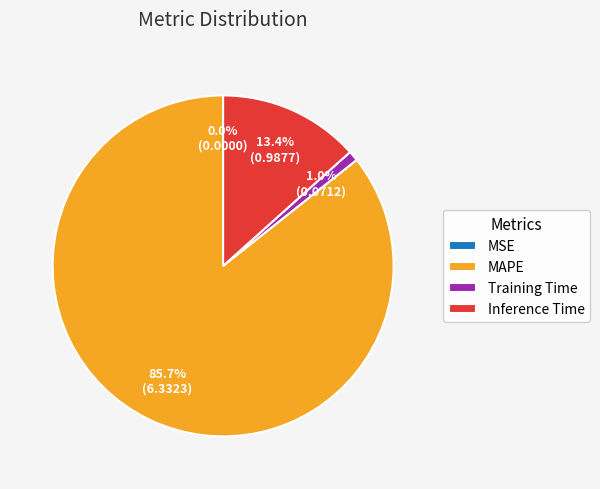

Which category accounts for the majority?

MAPE